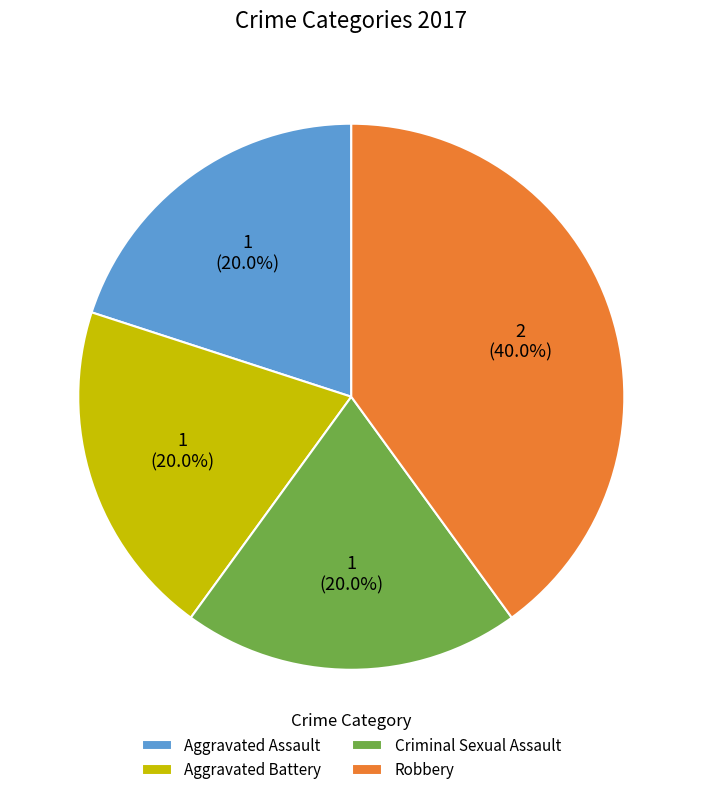

Which category has the biggest portion of the pie?

Robbery